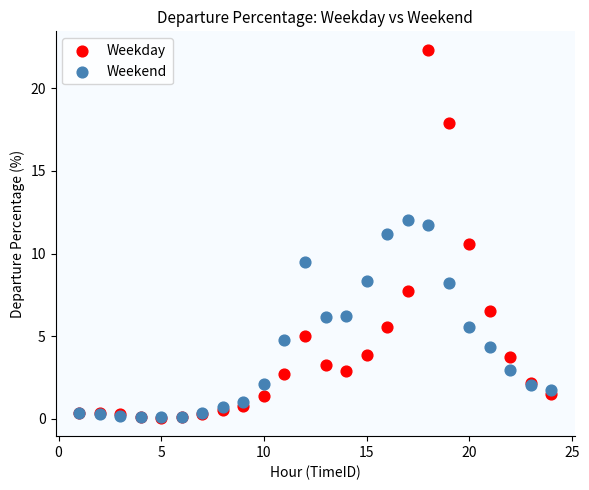

Which series contains the highest Y value?

Weekday